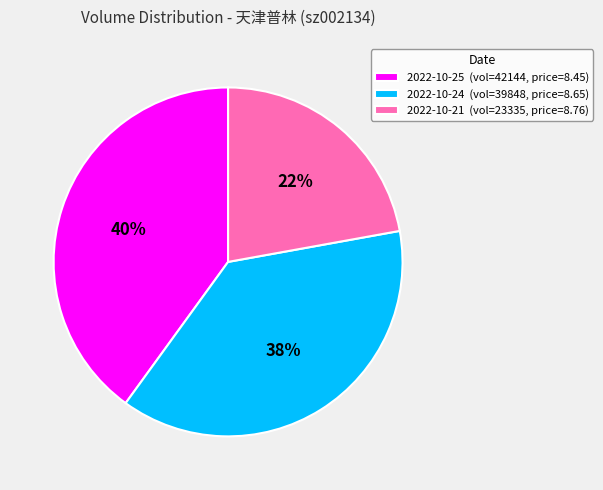

The 2022-10-21 (vol=23335, price=8.76) slice represents 22% of the pie. True or false?

True